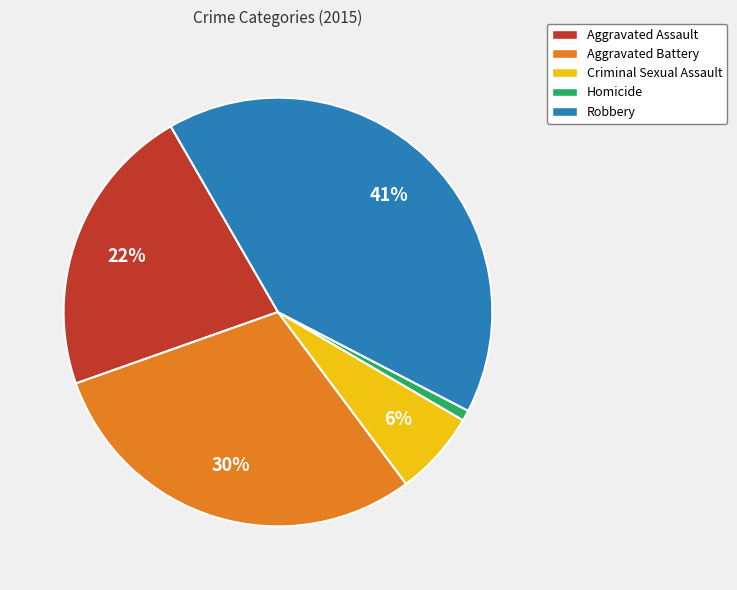

Is there any slice that represents more than half of the pie?

No